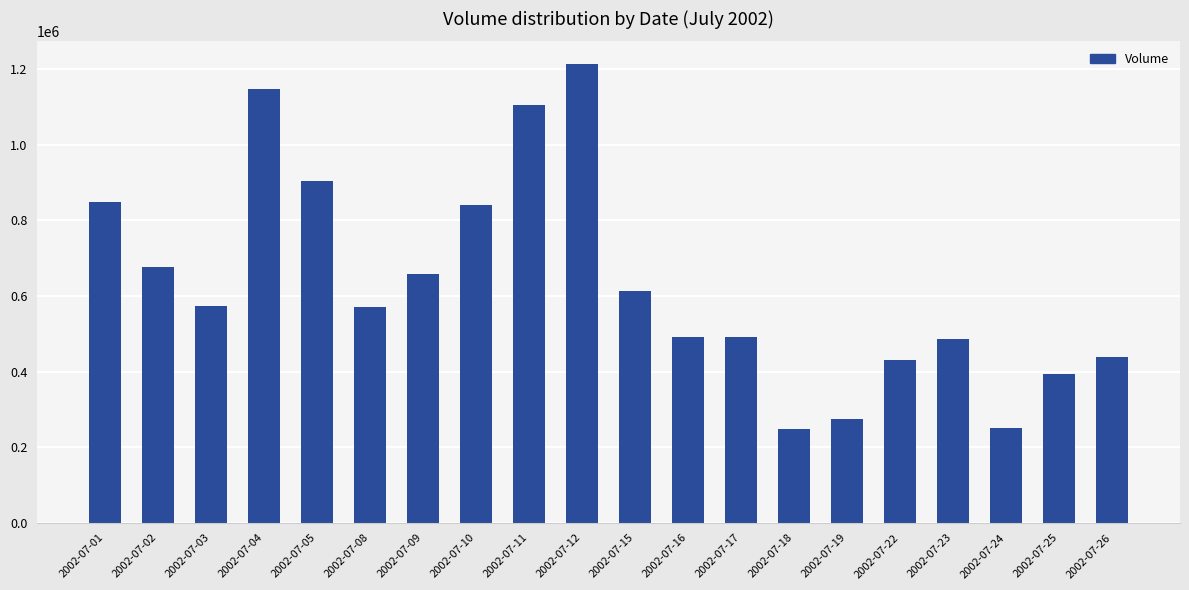

How many categories are shown in the chart?

20